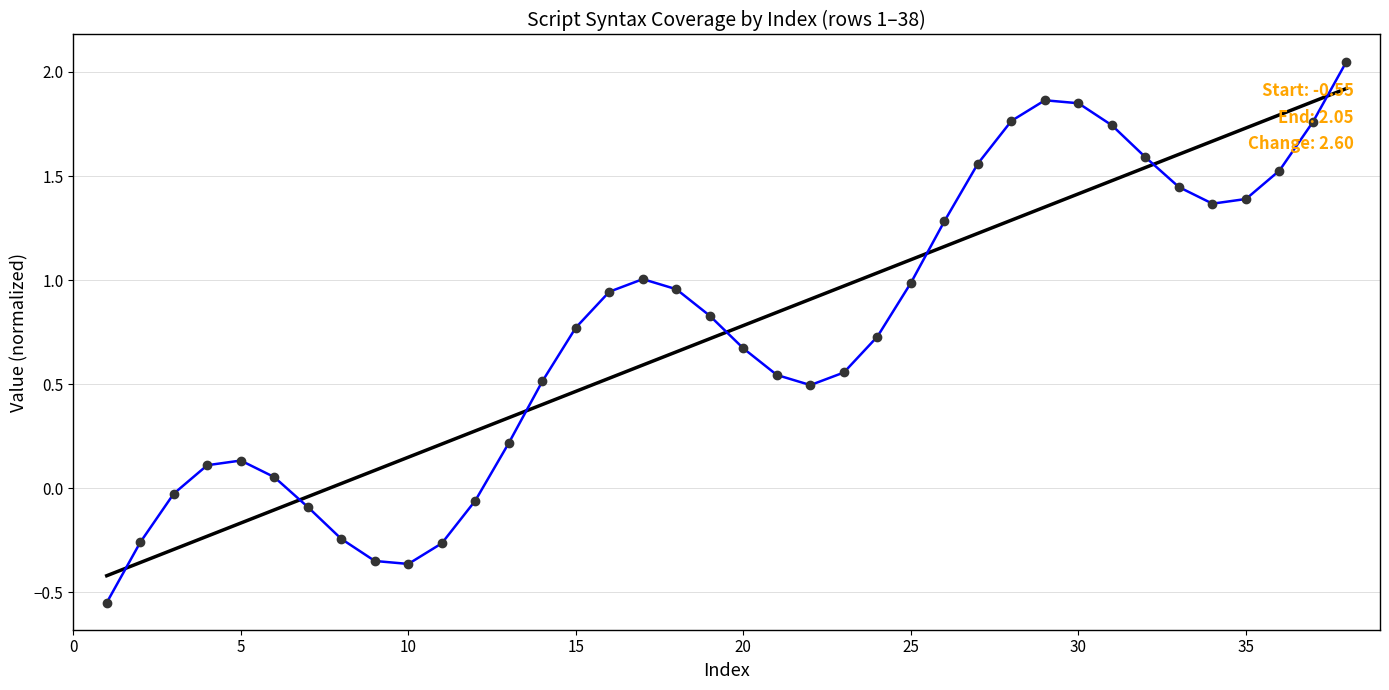

What is the total value across all series at 35?

3.1